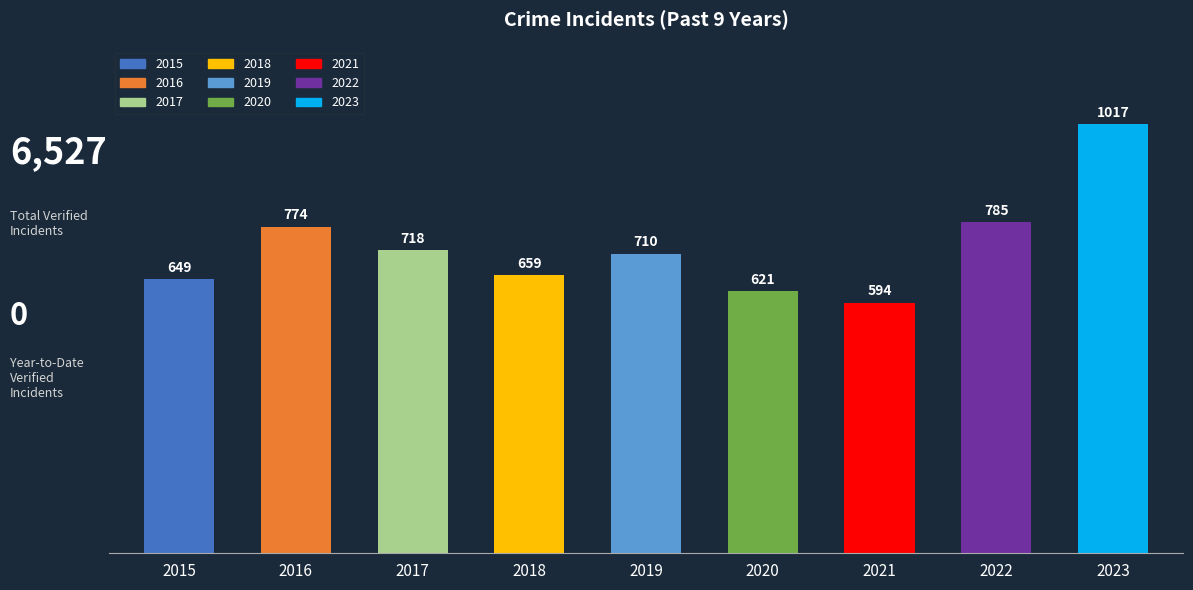

What value does the data have at 2019, to the nearest 50?

700